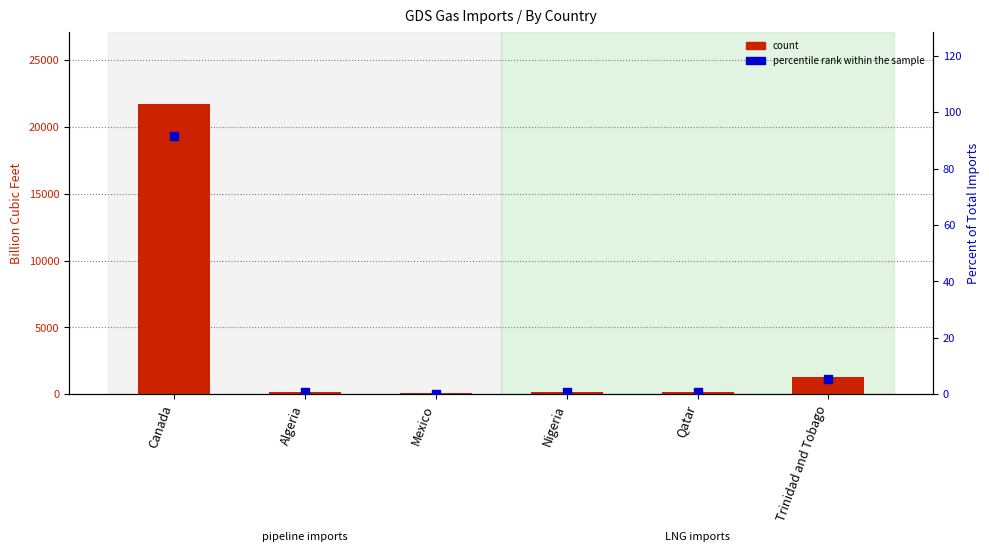

At which category is the sum across all series the highest?

Canada